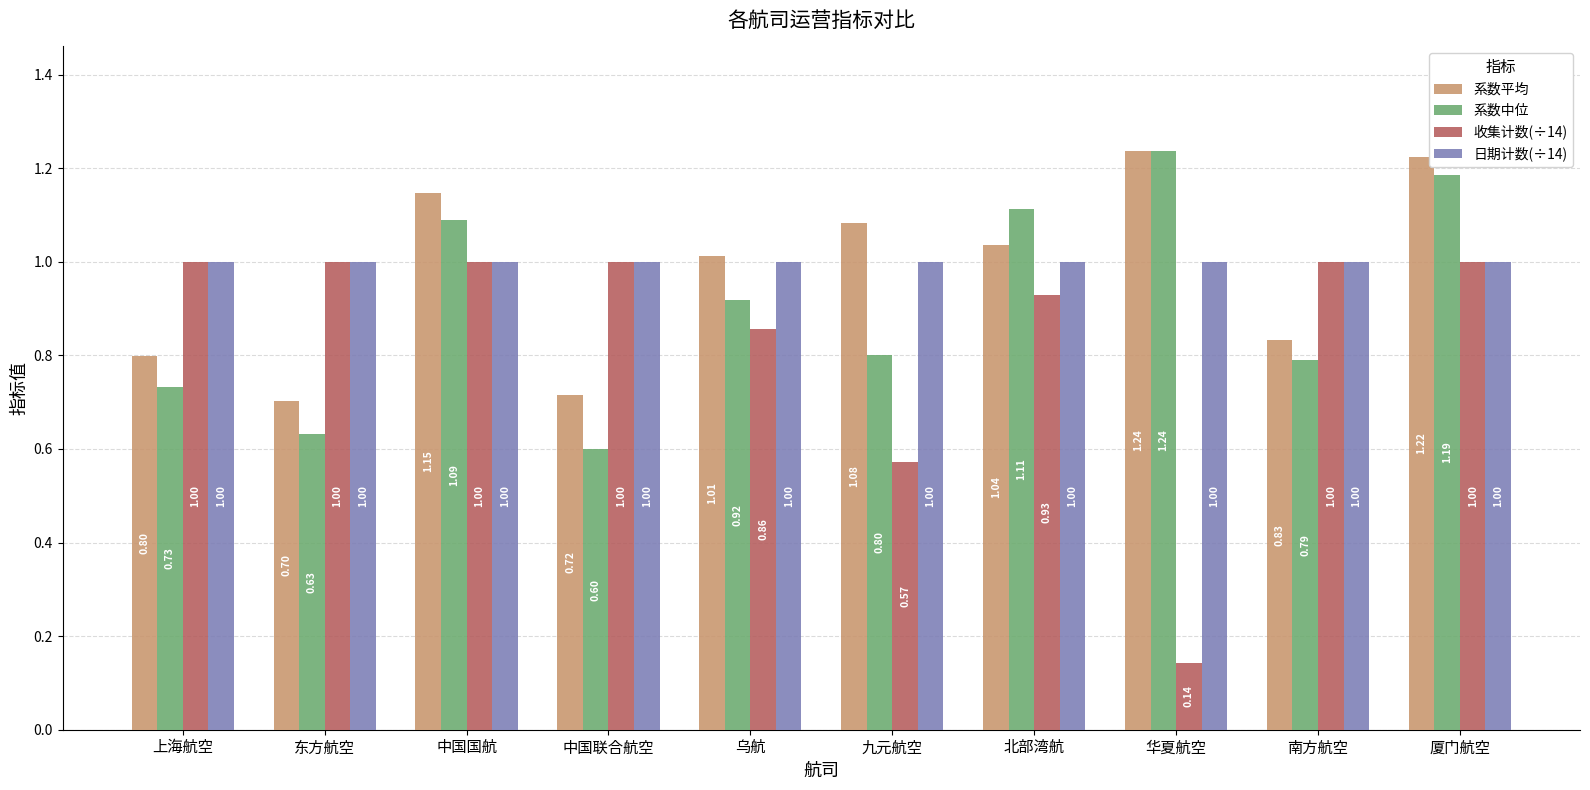

At how many categories does at least one series exceed 0?

10